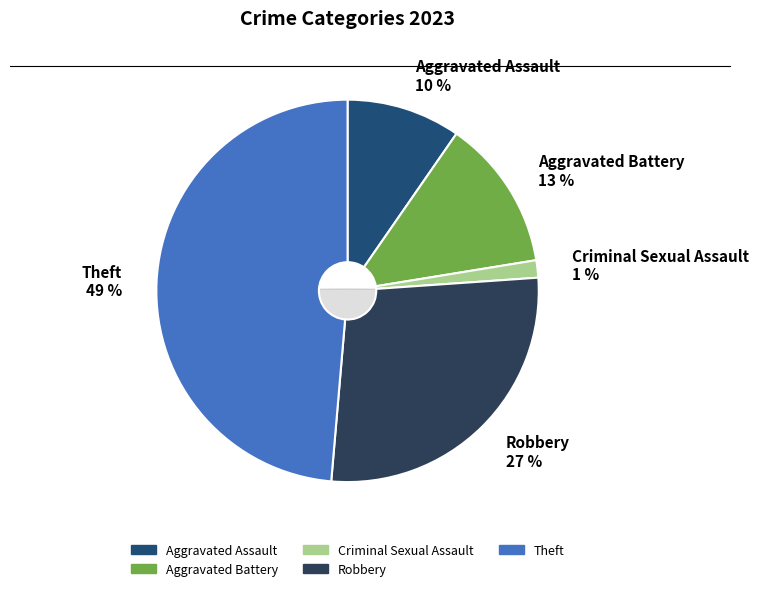

Is there any slice that represents more than half of the pie?

No